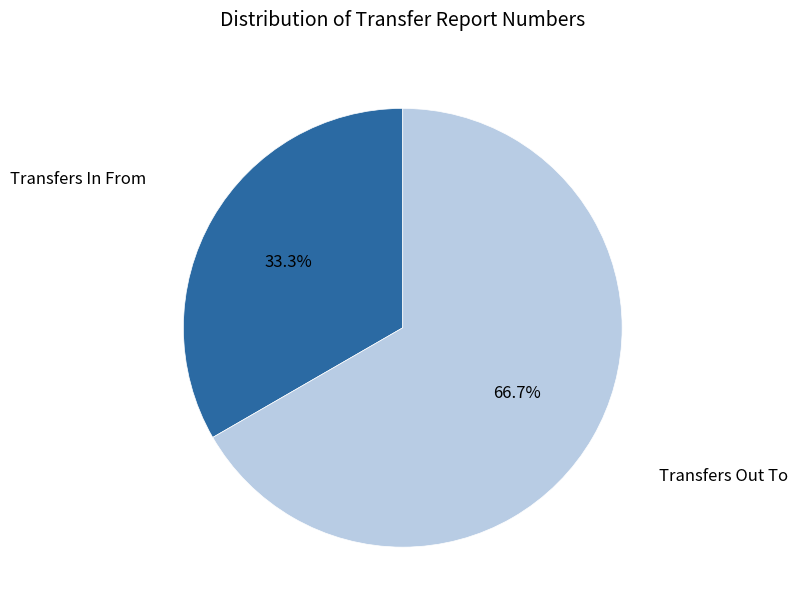

What is the ratio of the value at Transfers In From to the value at Transfers Out To?

0.5